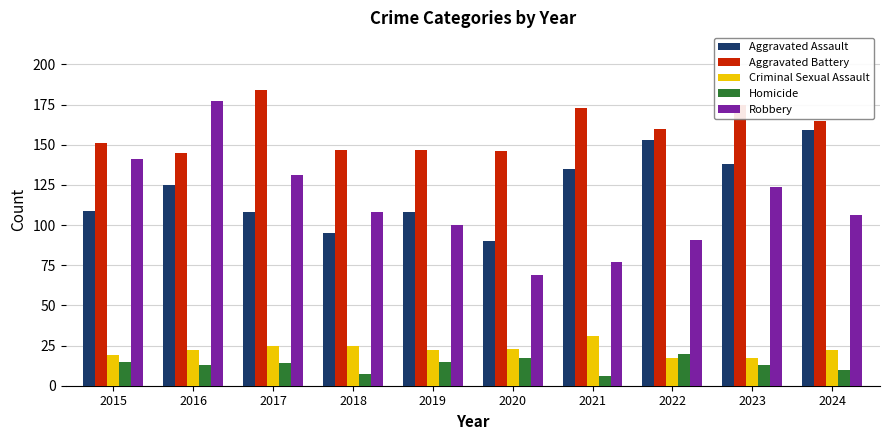

Which series has the largest range (max minus min)?

Robbery